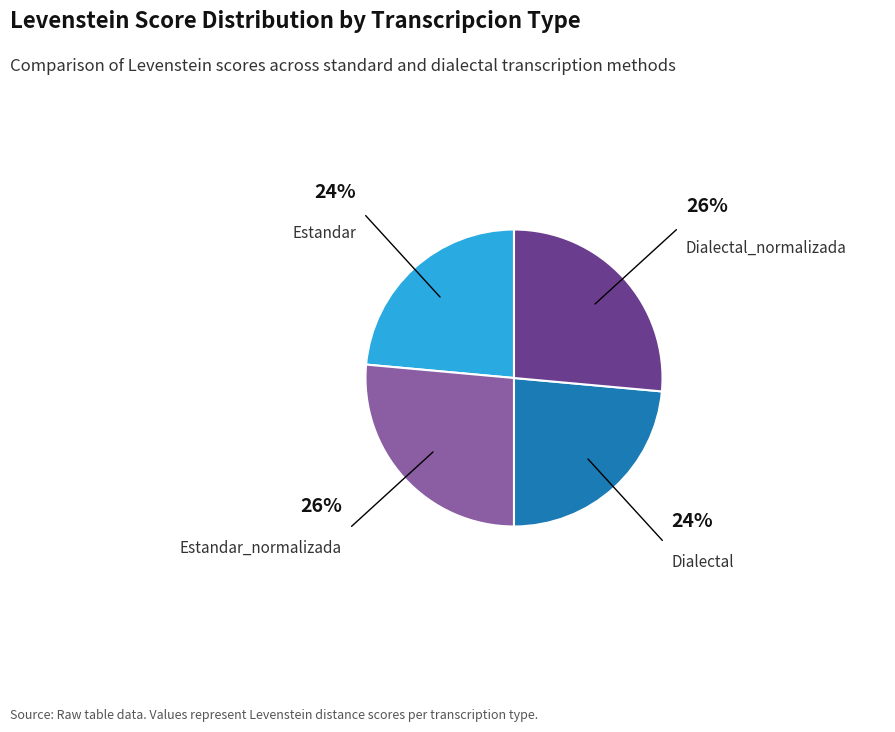

Combined, do Dialectal and Estandar account for over 50%?

No